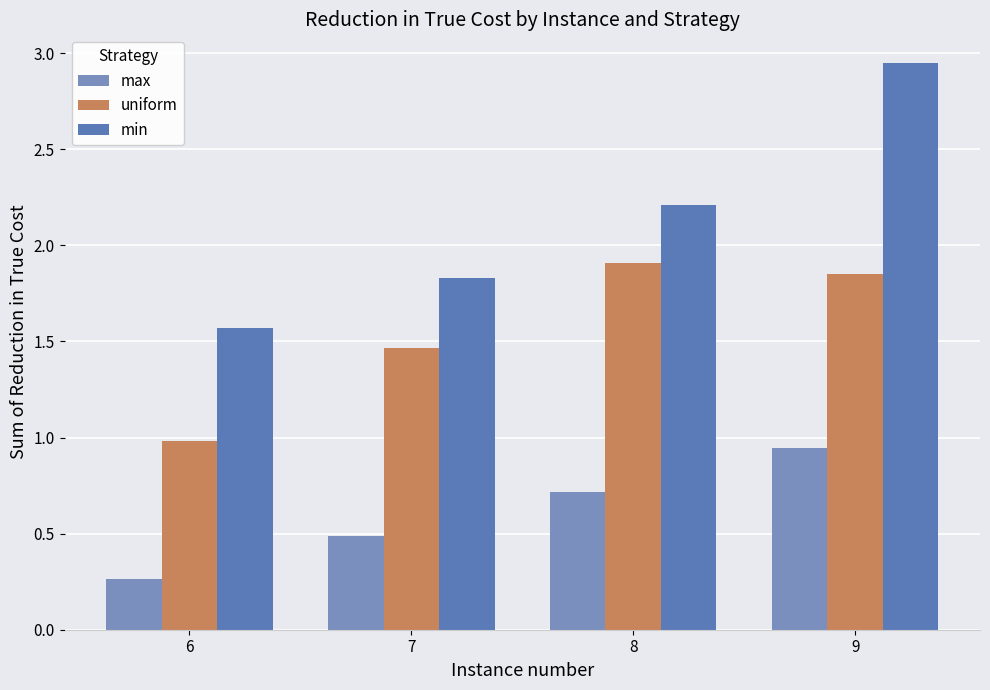

Between 6 and 7, which series saw the biggest shift?

uniform